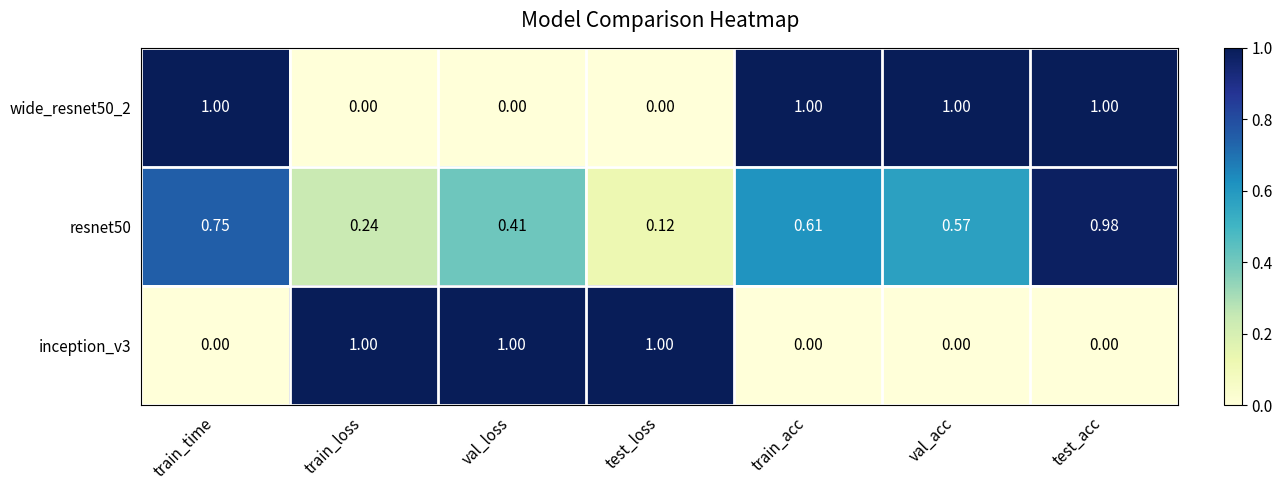

What is the total value across all series at train_time?

1.8